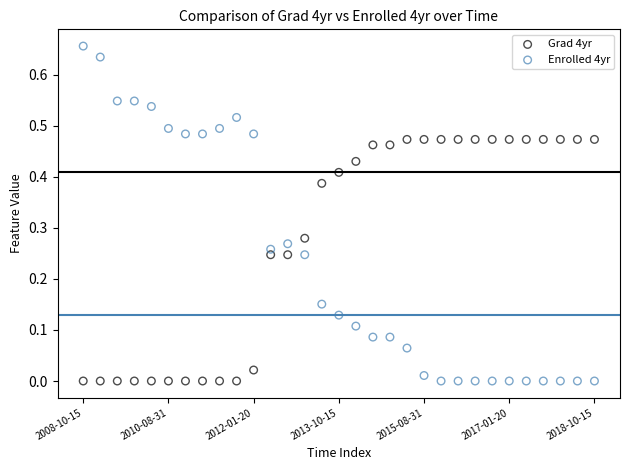

Which series has the largest Y range (max minus min)?

Enrolled 4yr